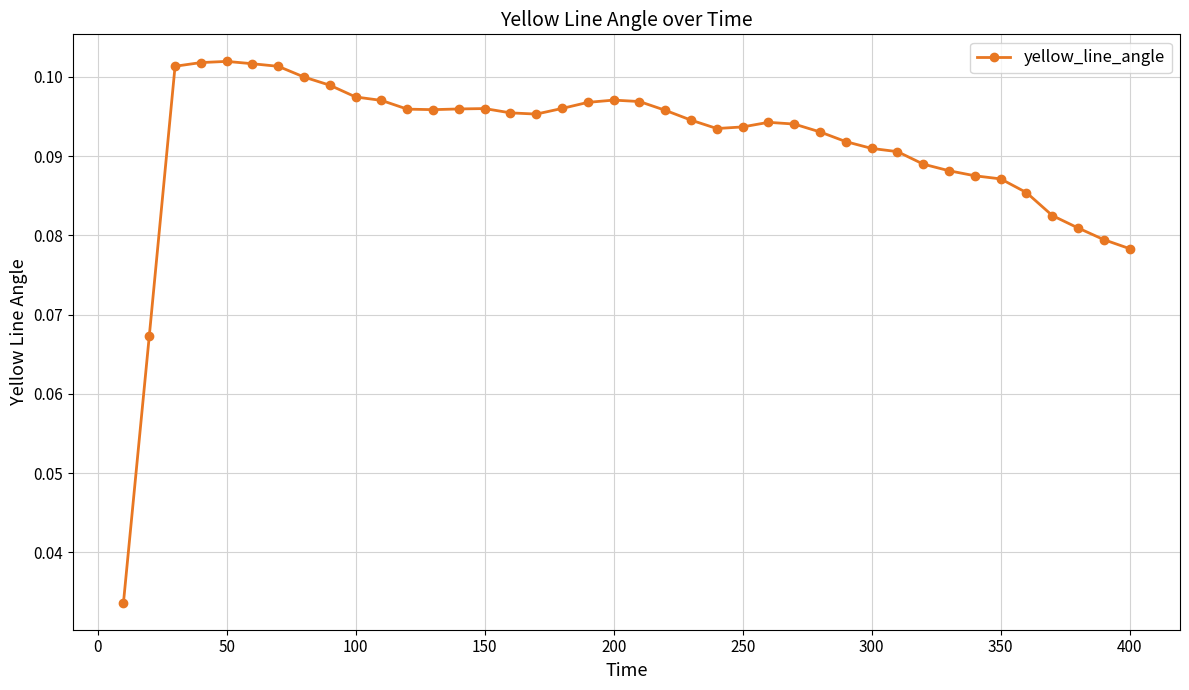

Count the values in the range 0 to 1.

40